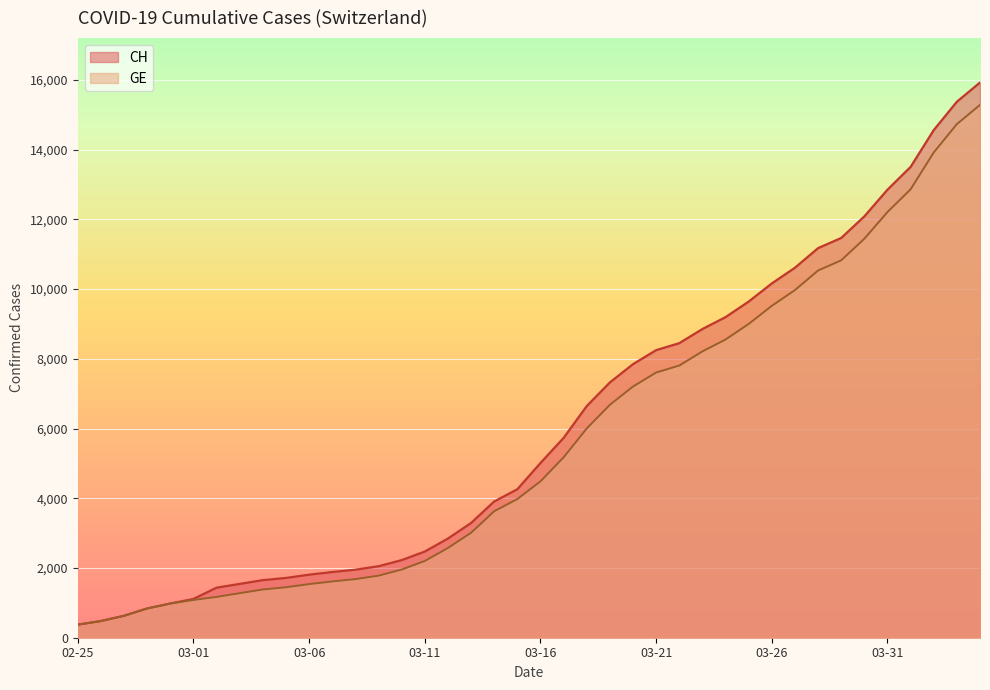

Between 03-11 and 03-21, which series saw the biggest shift?

CH